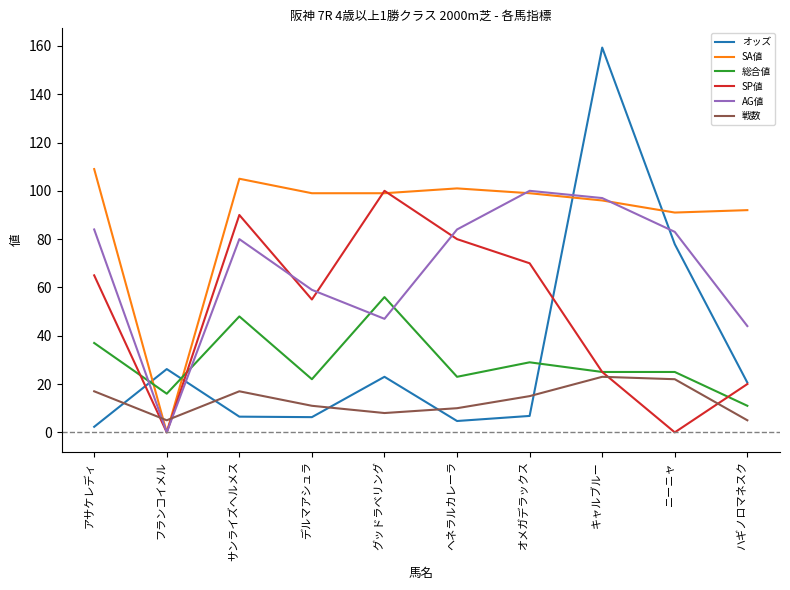

Which series has the widest spread of values?

オッズ